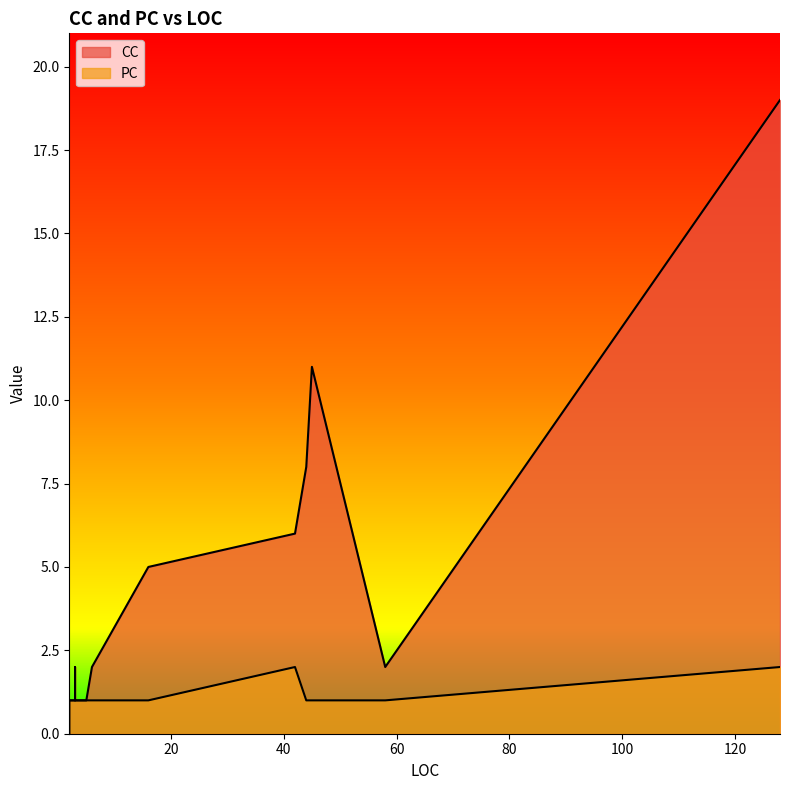

What is the average value of the CC series?

4